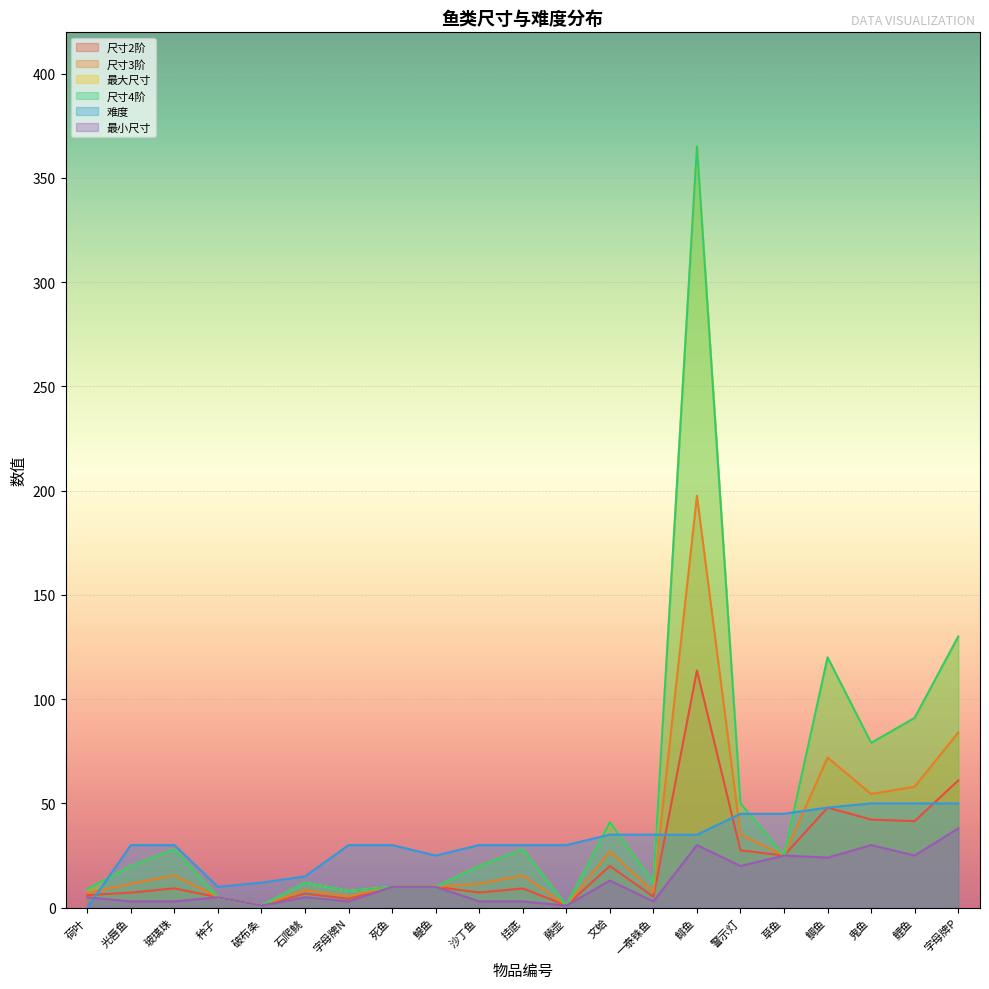

How many interior local peaks does the 最小尺寸 series have?

7